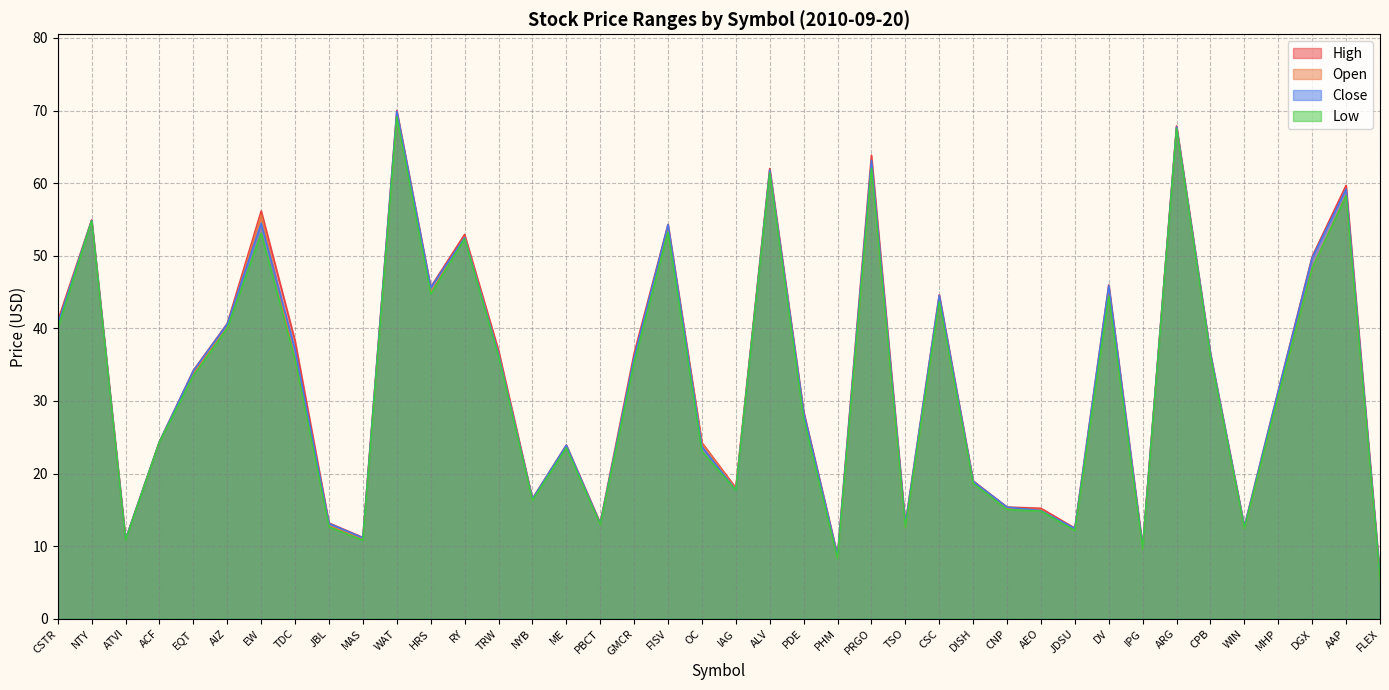

List the labels in order of Open value, smallest first.

FLEX, PHM, IPG, ATVI, MAS, JDSU, WIN, TSO, JBL, PBCT, AEO, CNP, NYB, IAG, DISH, ME, OC, ACF, PDE, MHP, EQT, GMCR, TDC, CPB, TRW, AIZ, CSTR, CSC, DV, HRS, DGX, RY, FISV, NTY, EW, AAP, ALV, PRGO, ARG, WAT